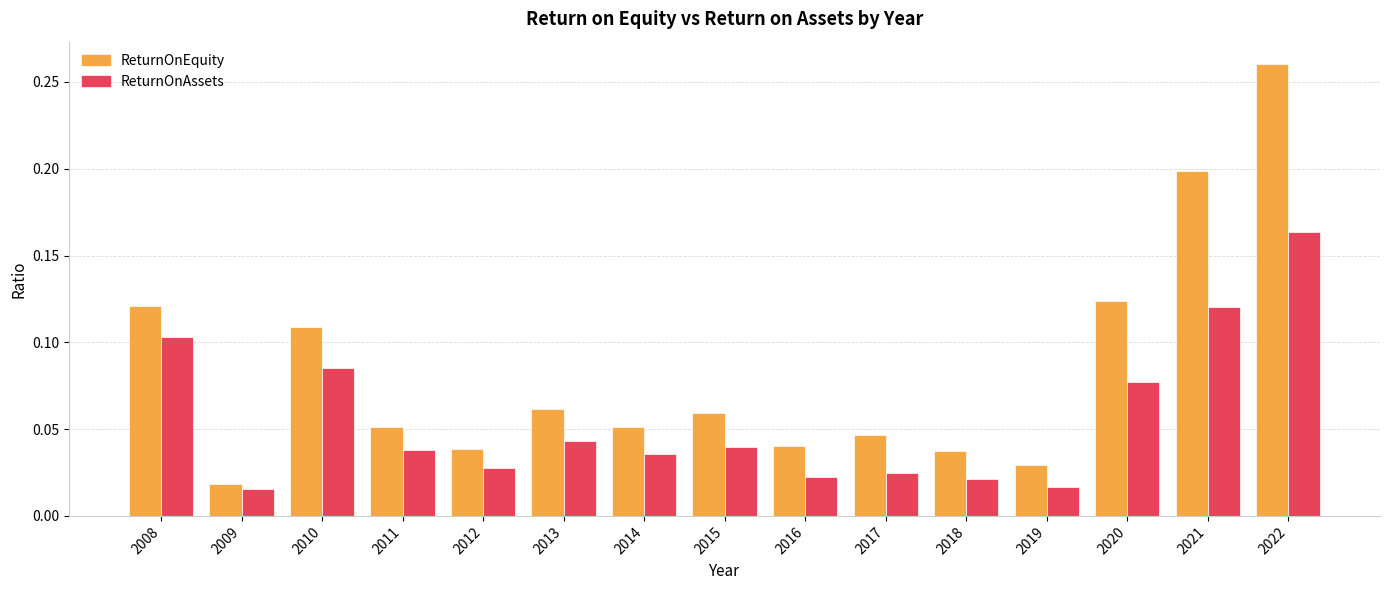

The ReturnOnEquity series shows 0.0 at 2010. True or false?

False